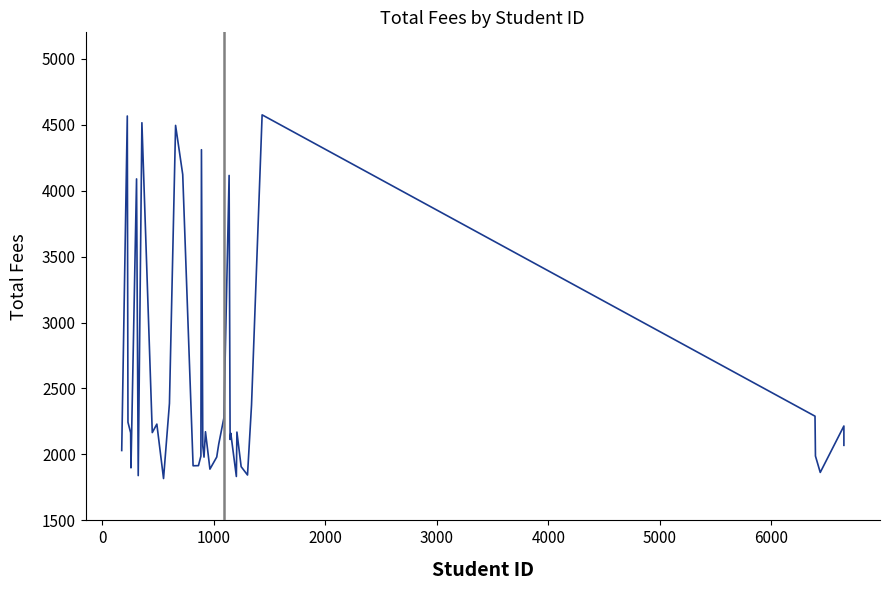

Reading left to right, transcribe all the data shown in this chart.

2029.7	4565.4	2244.2	2164.2	1898.6	4088.6	1839.9	4514.7	2165.7	2229.8	1817.4	2386.9	4494.5	4122.4	1914.1	1915.0	1987.5	4309.9	2064.2	1979.7	2172.1	1888.7	1980.3	2024.8	2078.6	2276.1	4114.8	2113.5	2160.4	1832.9	2169.5	1907.3	1844.0	2374.3	4574.4	2290.0	1987.8	1863.6	2215.5	2069.1